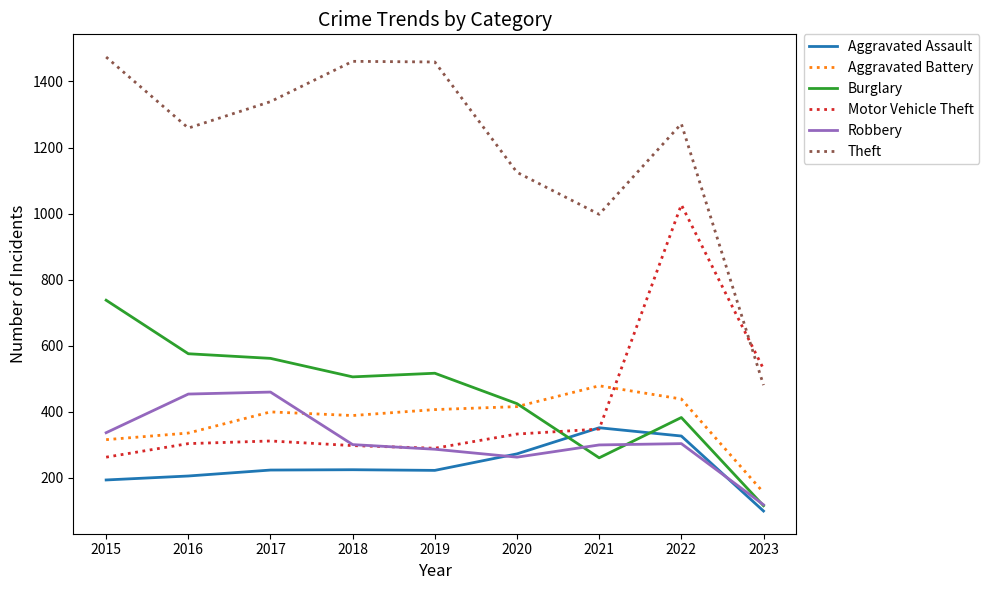

Count the number of categories in the chart.

9